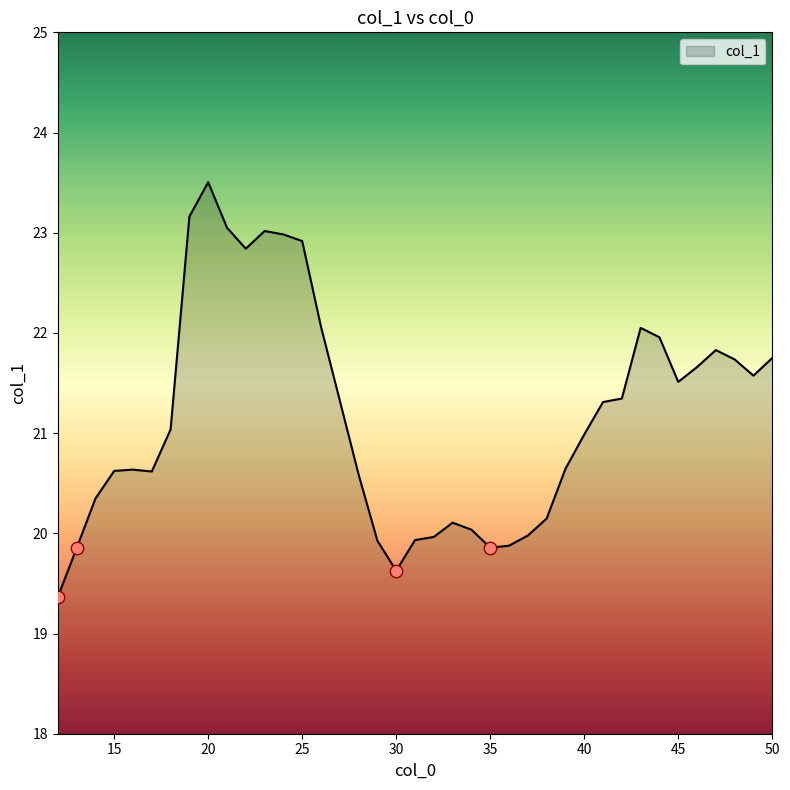

What is the greatest value displayed?

23.5